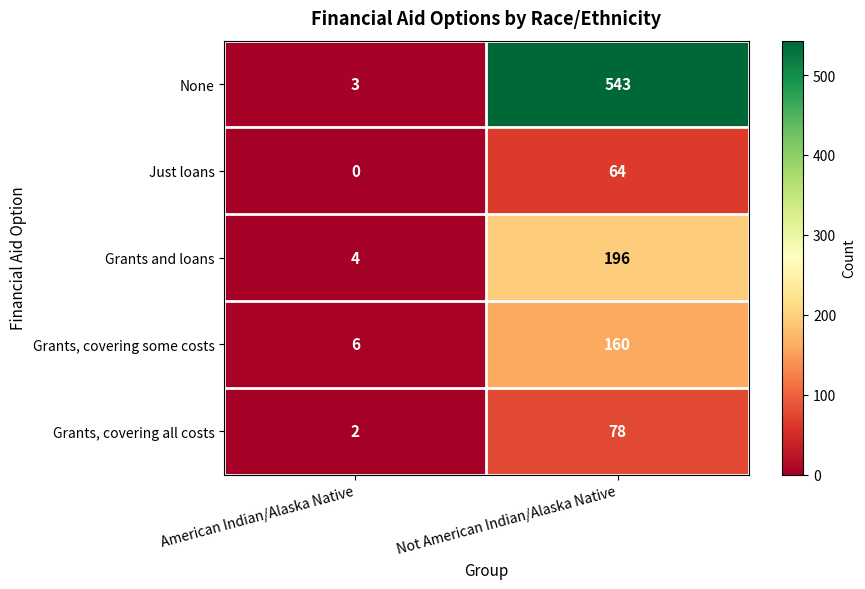

True or false: Just loans has a value of 64 at Not American Indian/Alaska Native.

True